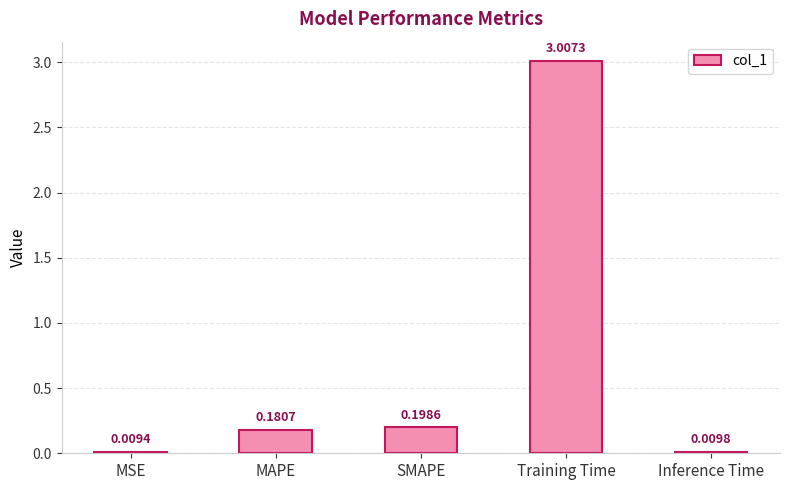

Between MAPE and SMAPE, which is larger?

SMAPE